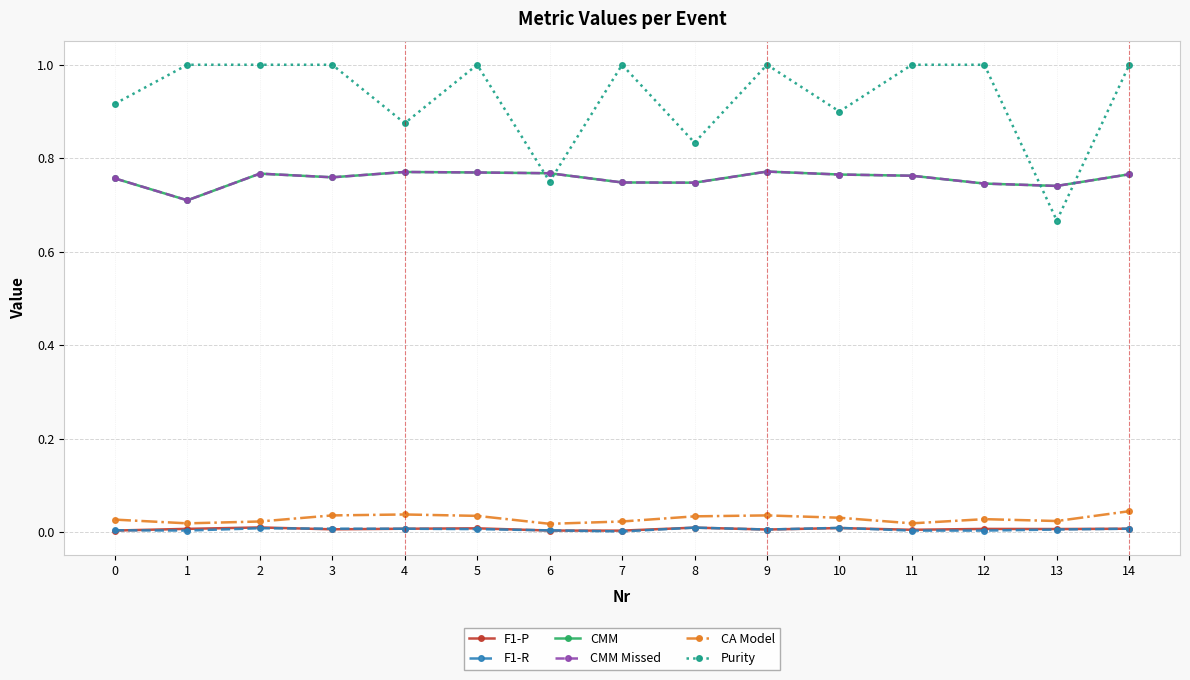

Which category has the highest value across all series?

1